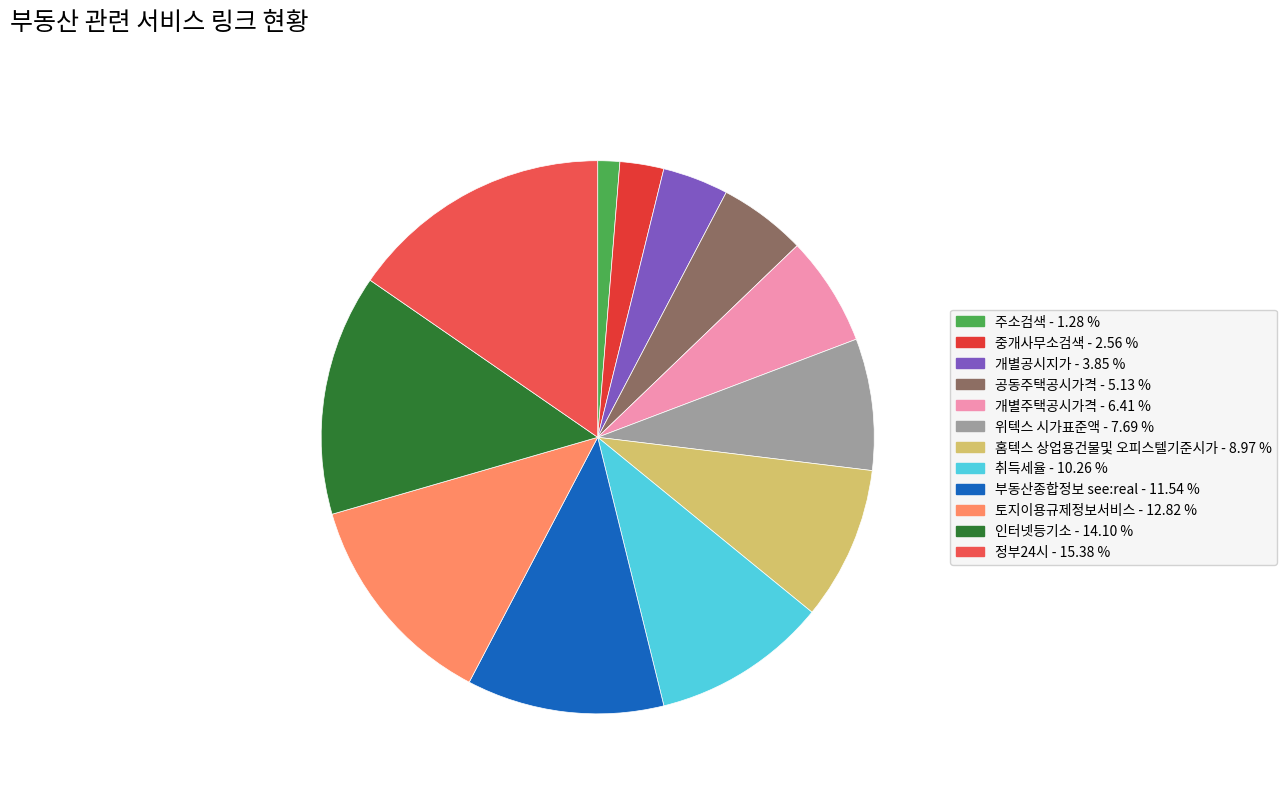

To the nearest percent, what is the difference between the 홈텍스 상업용건물및 오피스텔기준시가 and 부동산종합정보 see:real slice percentages?

3%